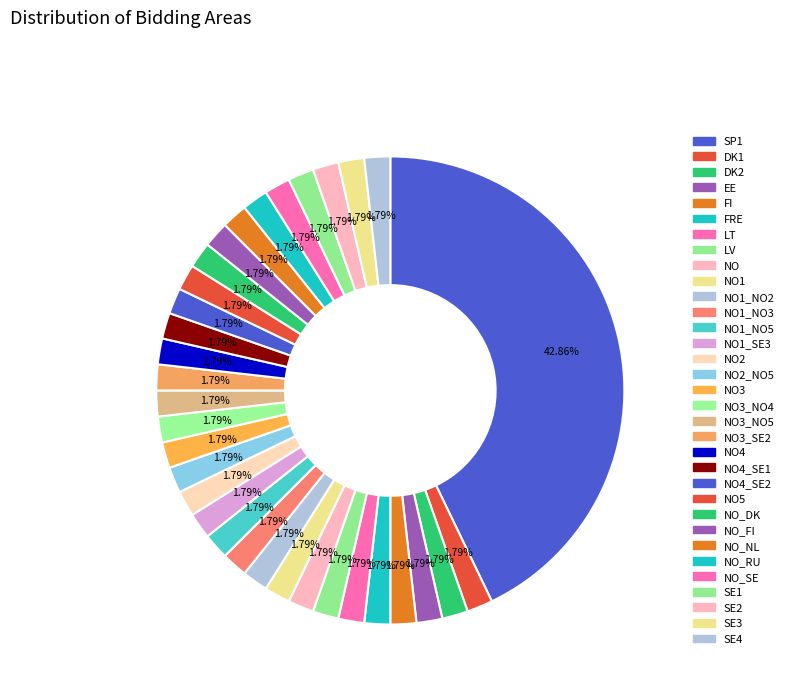

How many slices are in this pie chart?

33